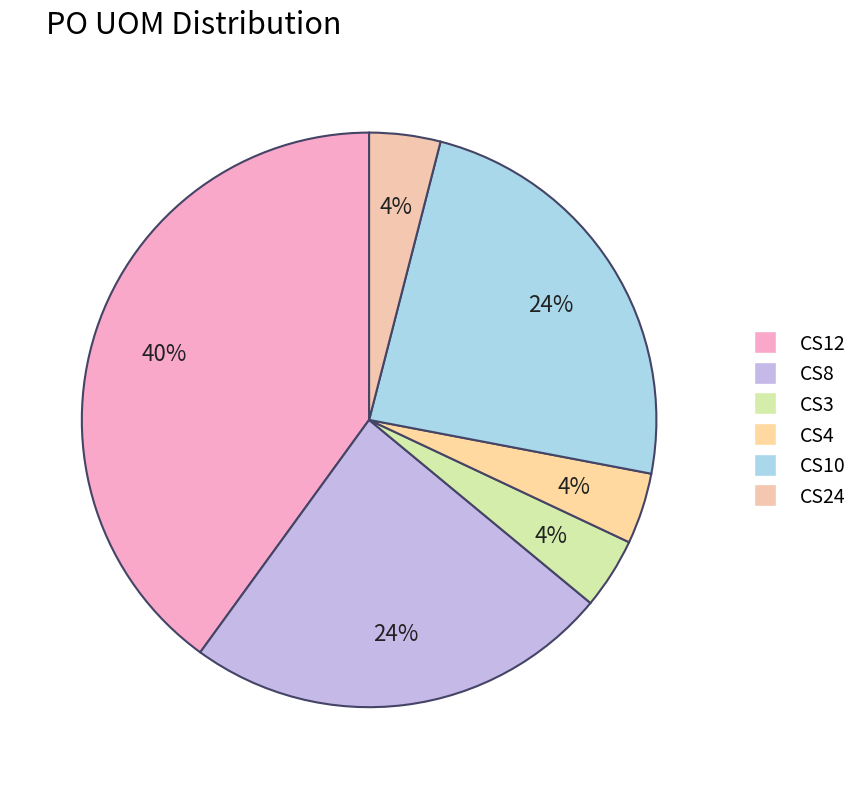

Do CS12 and CS4 together represent more than half of the pie?

No